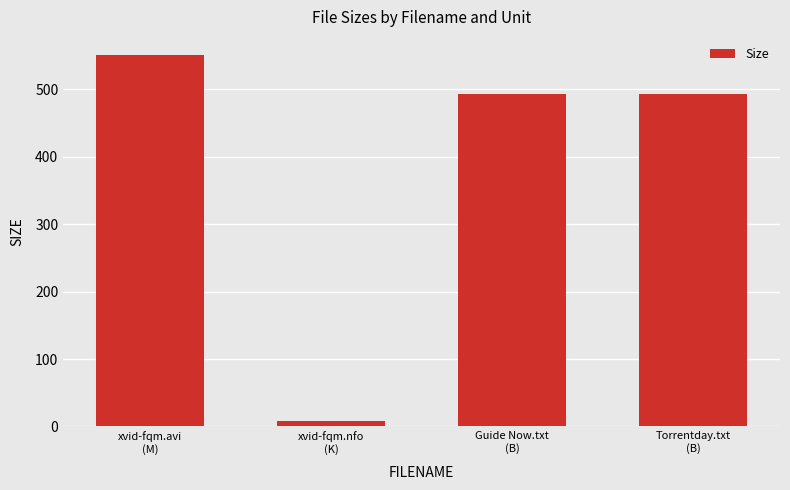

What is the value of the 4th bar from the left?

493.0